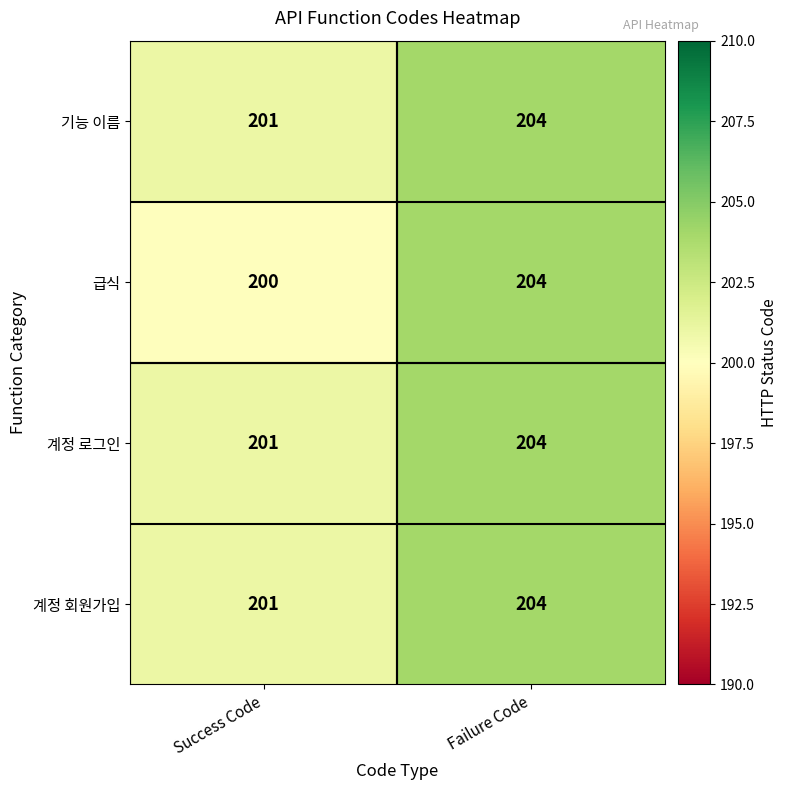

At how many categories does at least one series exceed 202?

1